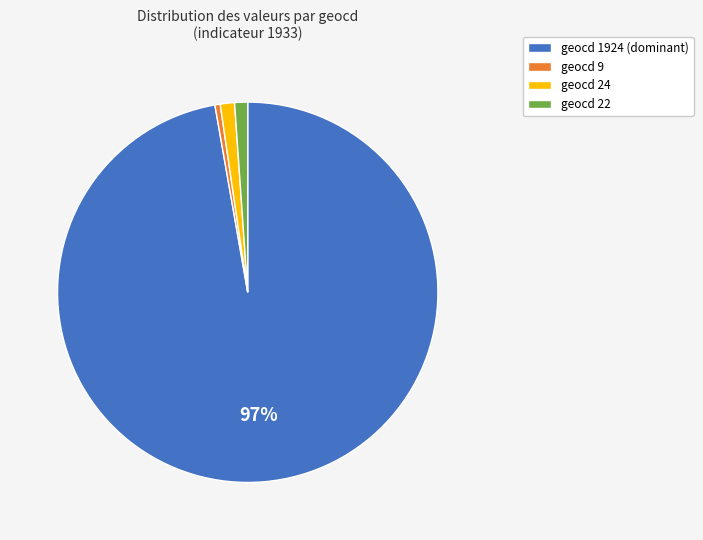

Count the number of slices in the pie.

4